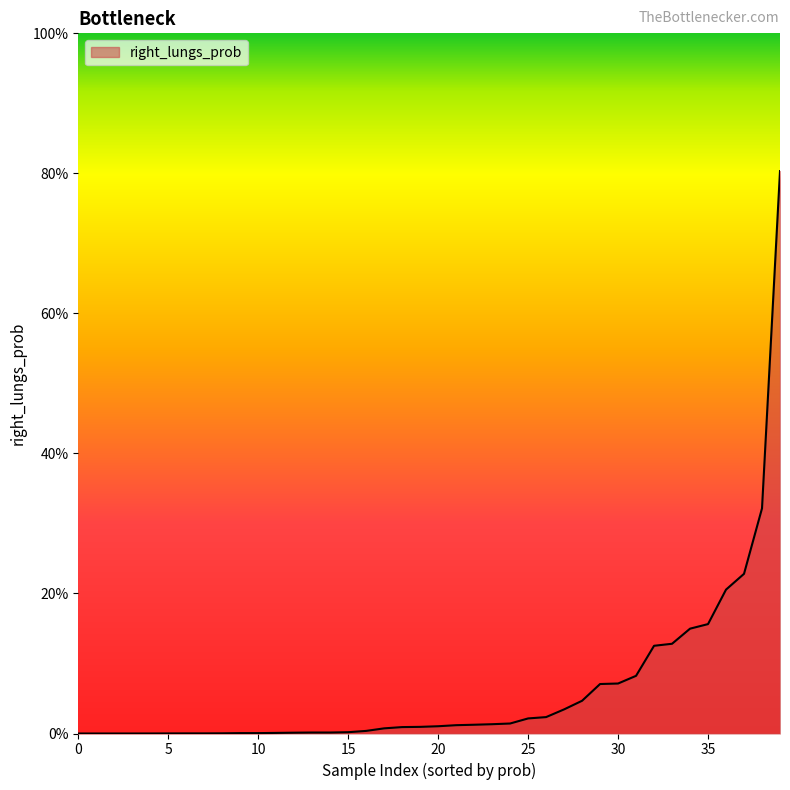

Does the chart display data point markers on the line(s)?

No